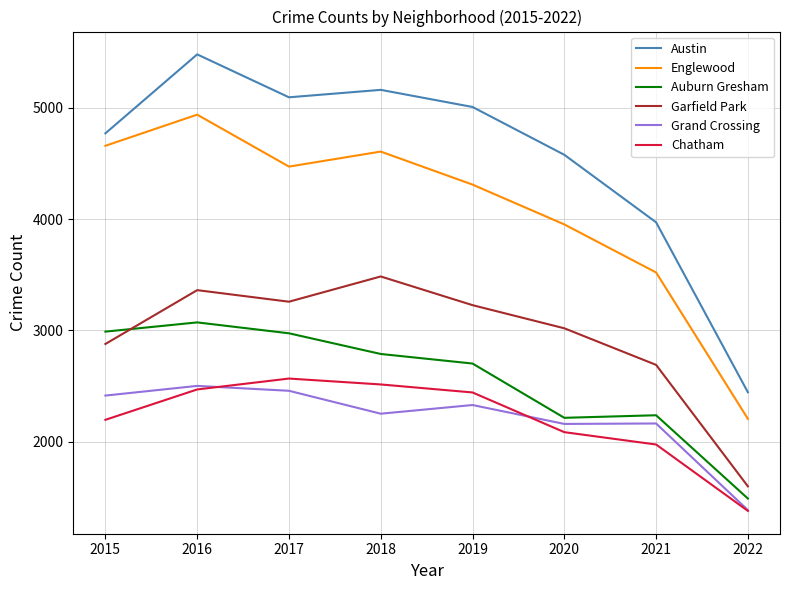

Is the value of Grand Crossing at 2019 greater than the value of Garfield Park at 2022?

Yes